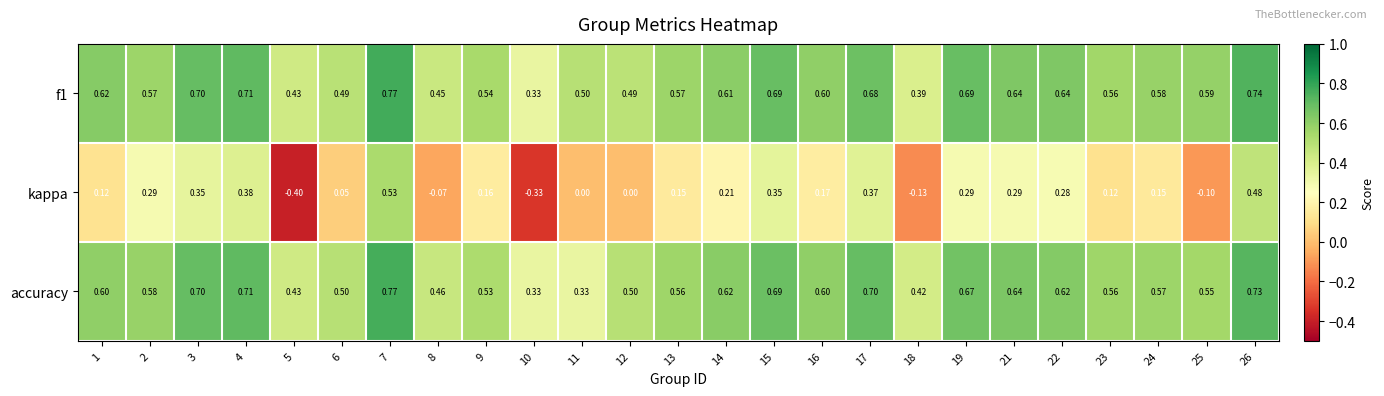

Rank the series at 18 from lowest to highest value.

kappa, f1, accuracy